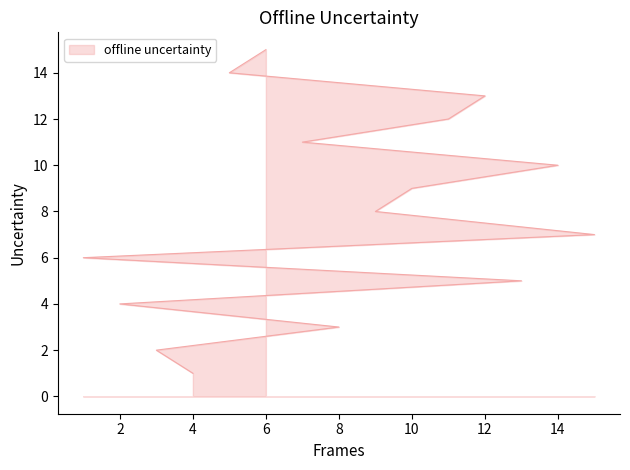

Where is the data nearest to the value 8?

9